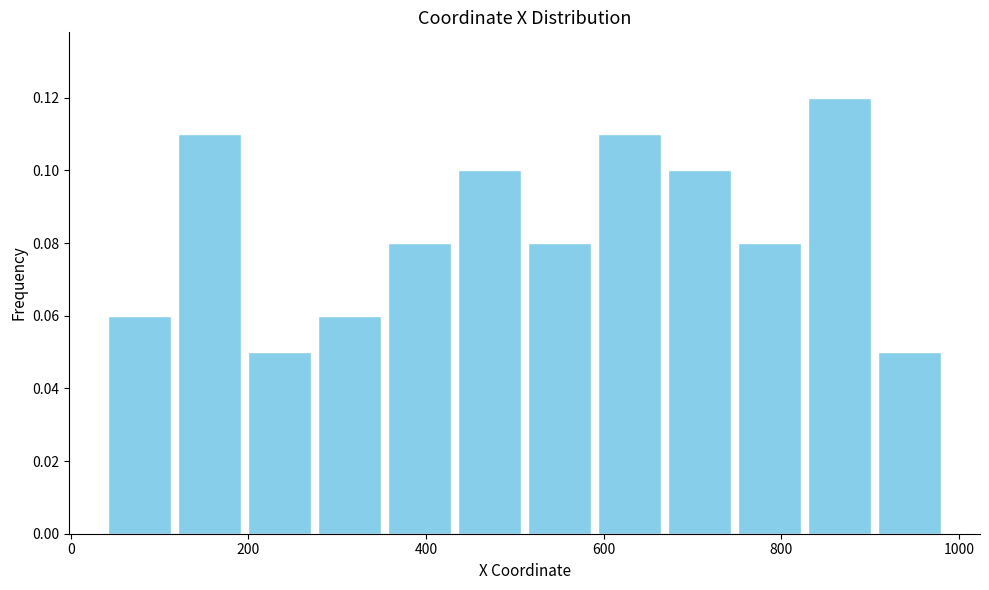

Read against the x-axis, roughly where is the centre of the tallest bar?

860